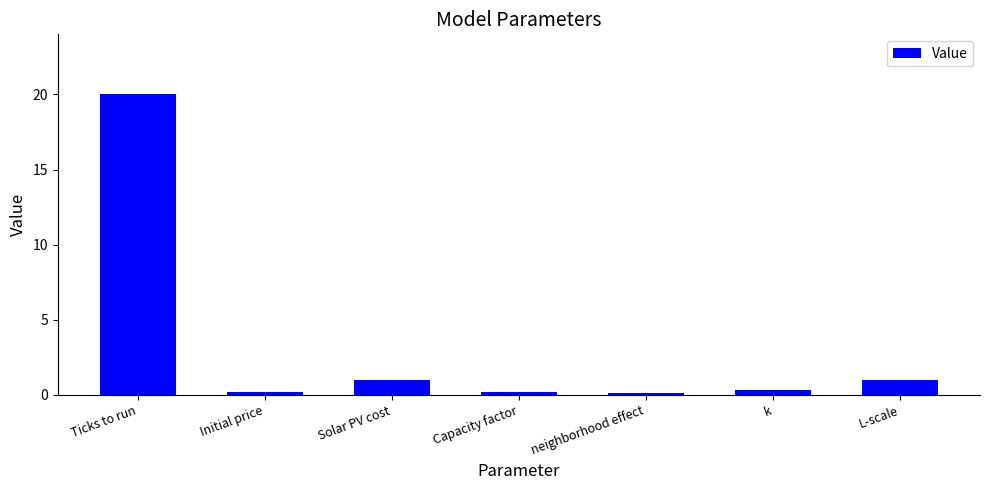

What is the difference between the maximum and second lowest values?

19.8